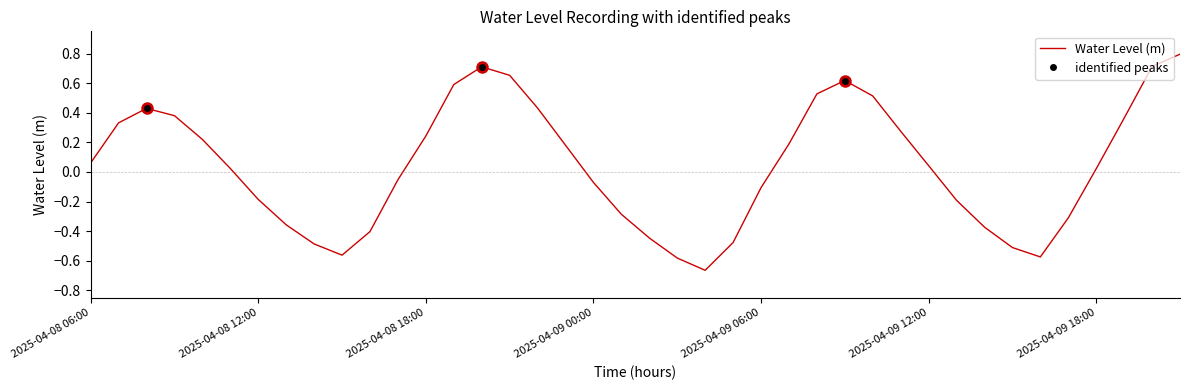

Count the number of values greater than 0.

22